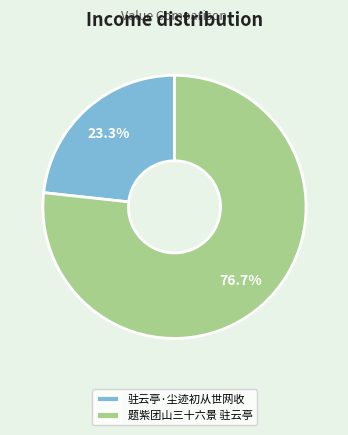

True or false: 驻云亭·尘迹初从世网收 accounts for 11% of the total.

False